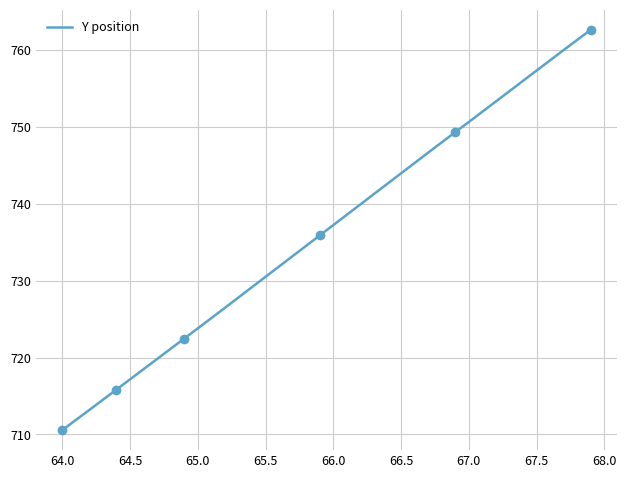

True or false: Y position has a value of 717.2 at 64.5.

True